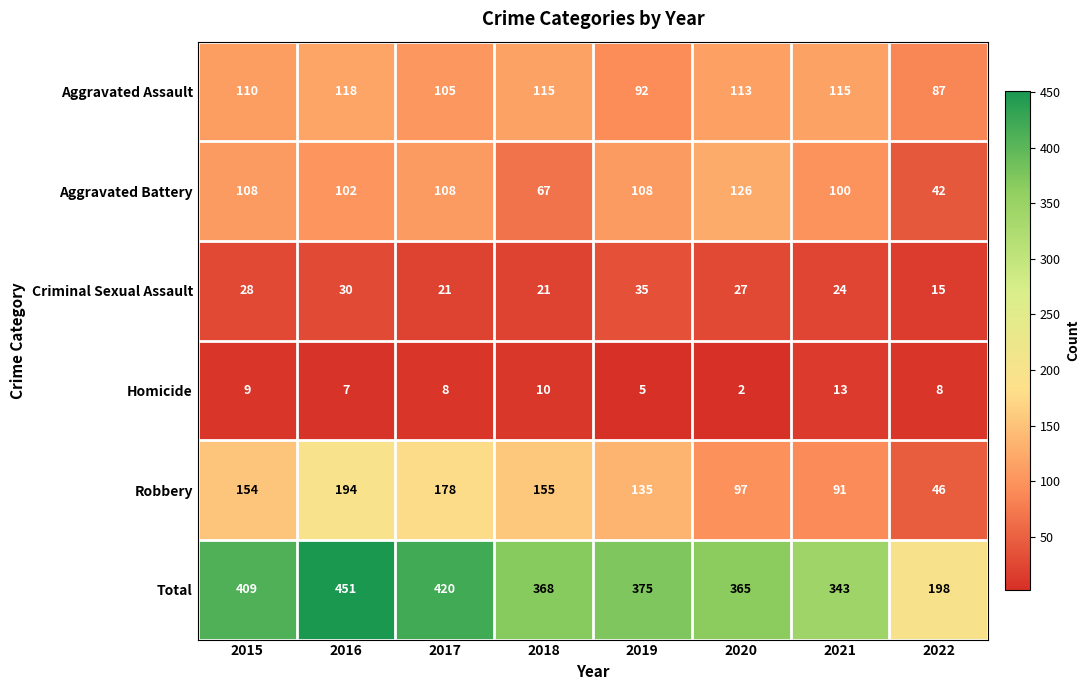

At 2019, list the series in order from smallest to largest.

Homicide, Criminal Sexual Assault, Aggravated Assault, Aggravated Battery, Robbery, Total